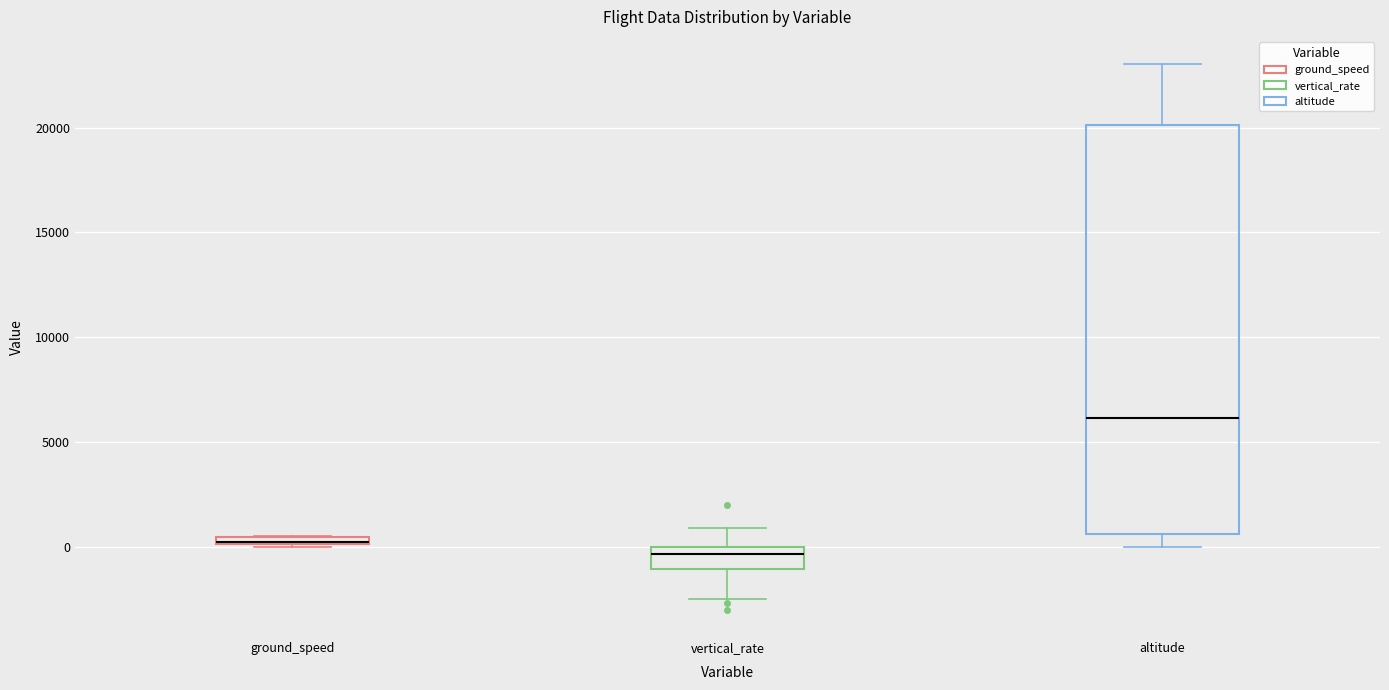

Which box is the tallest, from its lower edge to its upper edge?

altitude